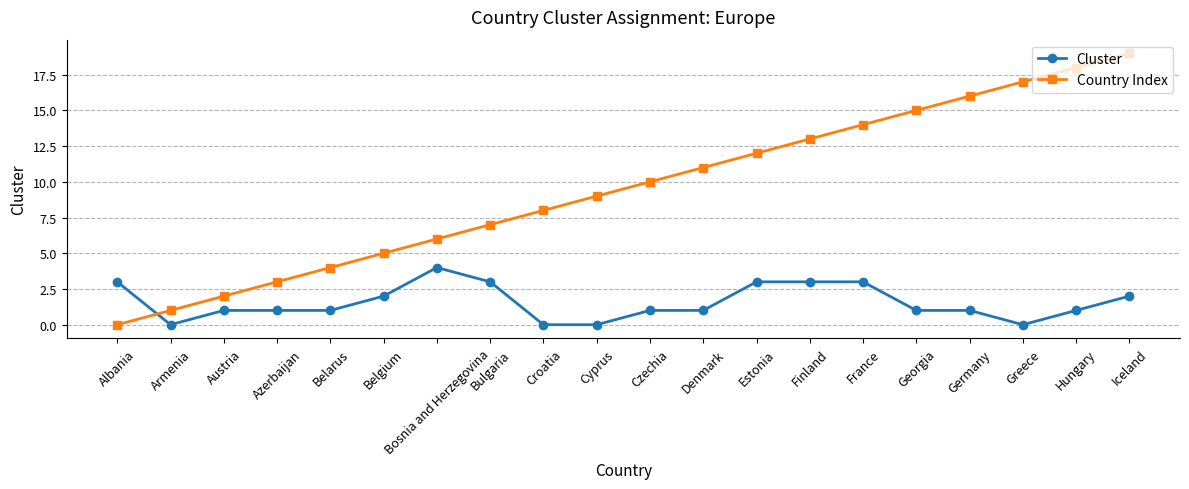

Which category has the highest value across all series?

Iceland